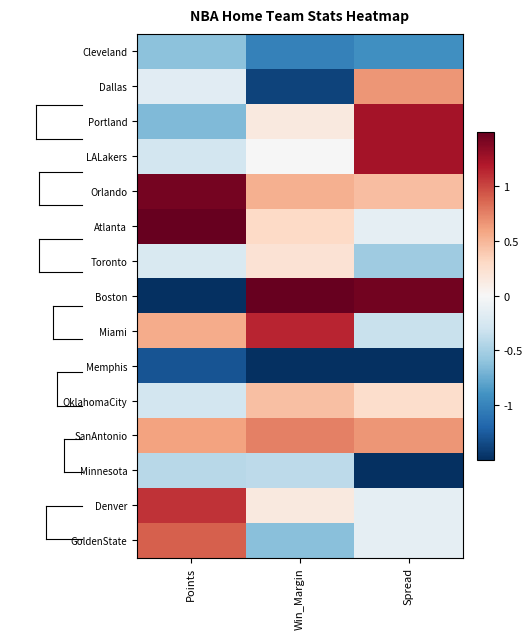

What is the smallest value displayed?

-2.2